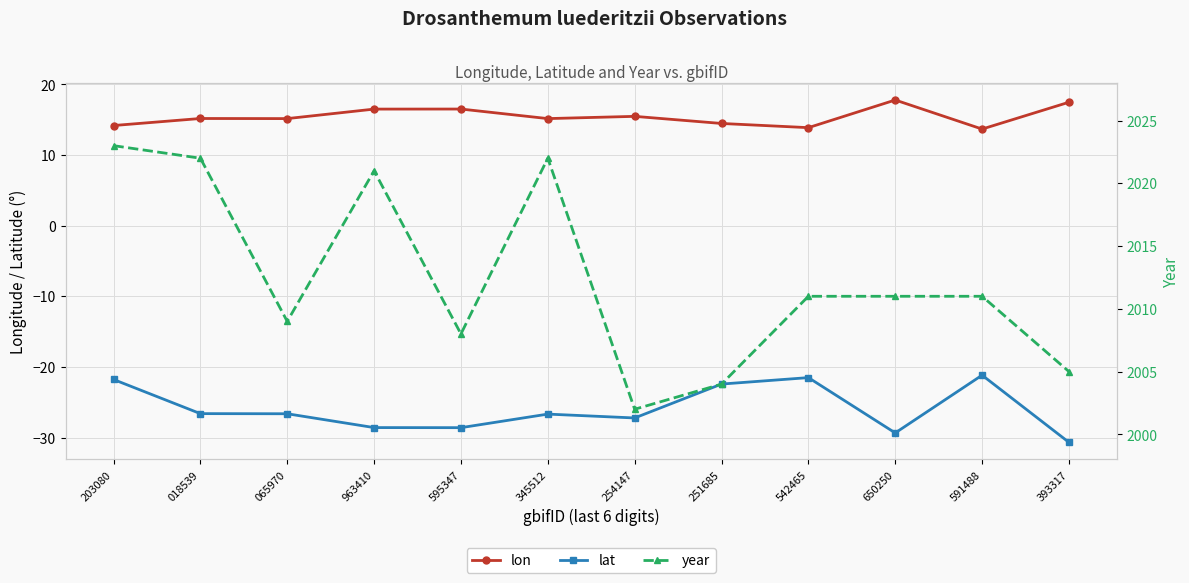

Reading left to right, what are all the values shown in this chart?

lon: 203080=14.2	018539=15.2	065970=15.2	963410=16.5	595347=16.5	345512=15.2	254147=15.5	251685=14.5	542465=13.9	650250=17.8	591488=13.7	393317=17.5
lat: 203080=-21.8	018539=-26.6	065970=-26.6	963410=-28.6	595347=-28.6	345512=-26.7	254147=-27.2	251685=-22.4	542465=-21.5	650250=-29.3	591488=-21.2	393317=-30.7
year: 203080=2023.0	018539=2022.0	065970=2009.0	963410=2021.0	595347=2008.0	345512=2022.0	254147=2002.0	251685=2004.0	542465=2011.0	650250=2011.0	591488=2011.0	393317=2005.0